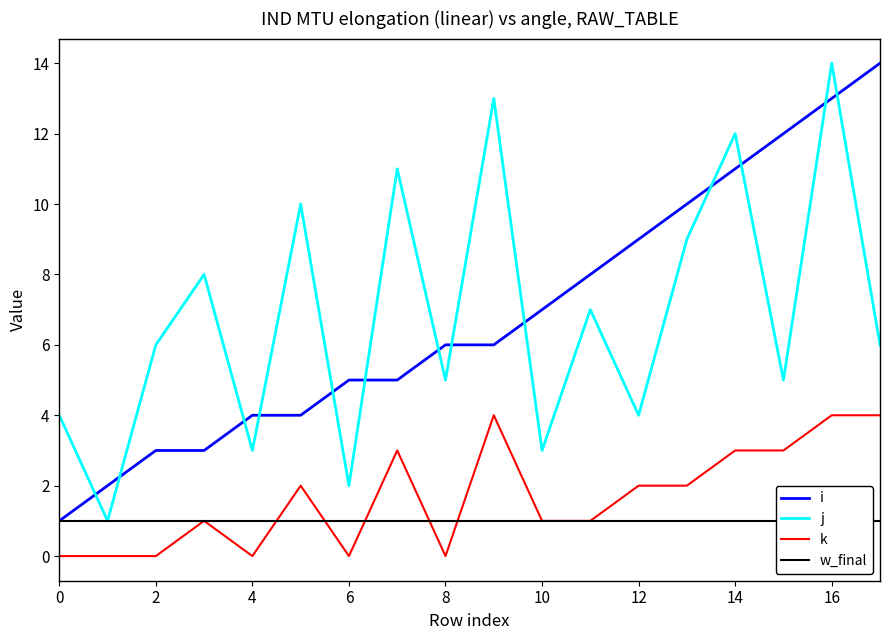

What is the sum of the w_final values at 13 and 15?

2